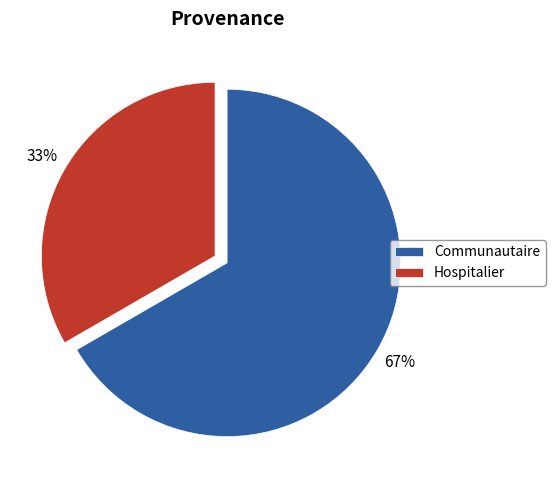

Between Communautaire and Hospitalier, which is larger?

Communautaire